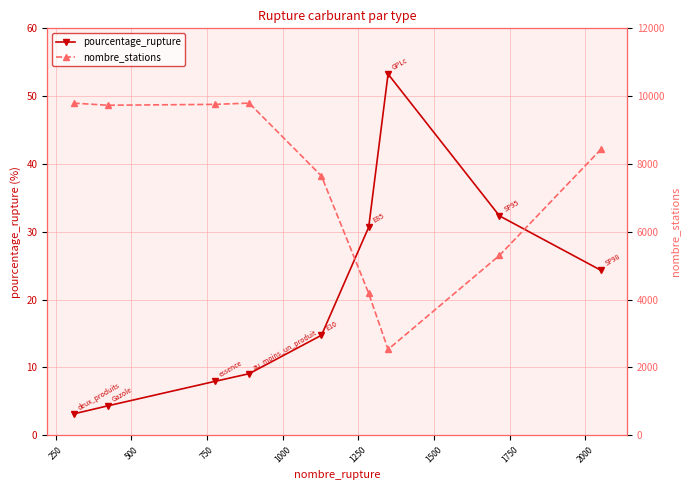

How many lines are shown in the chart?

2